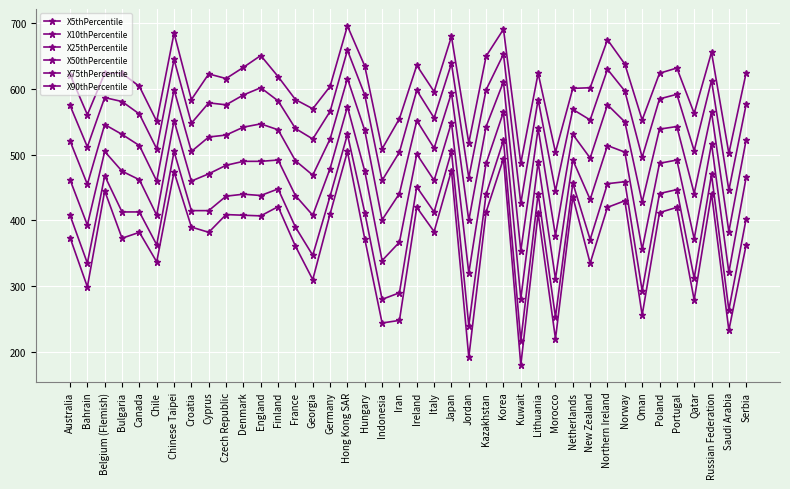

True or false: X75thPercentile has a value of 299 at Korea.

False